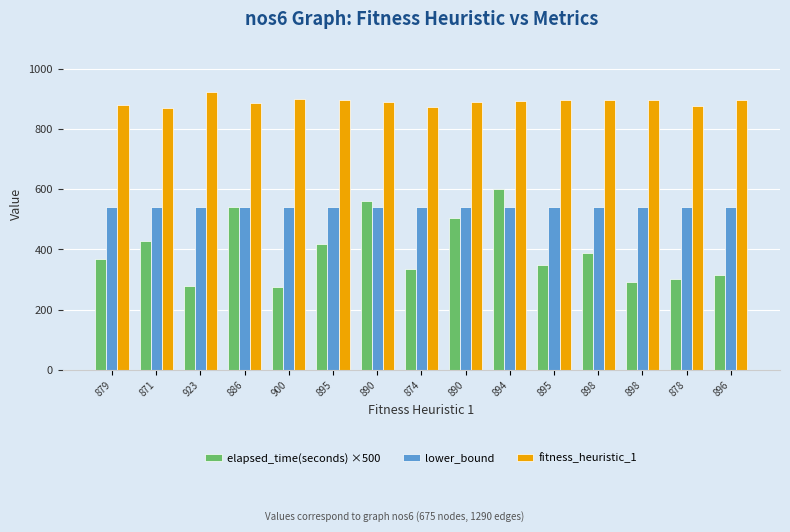

At which category is the sum across all series the highest?

894